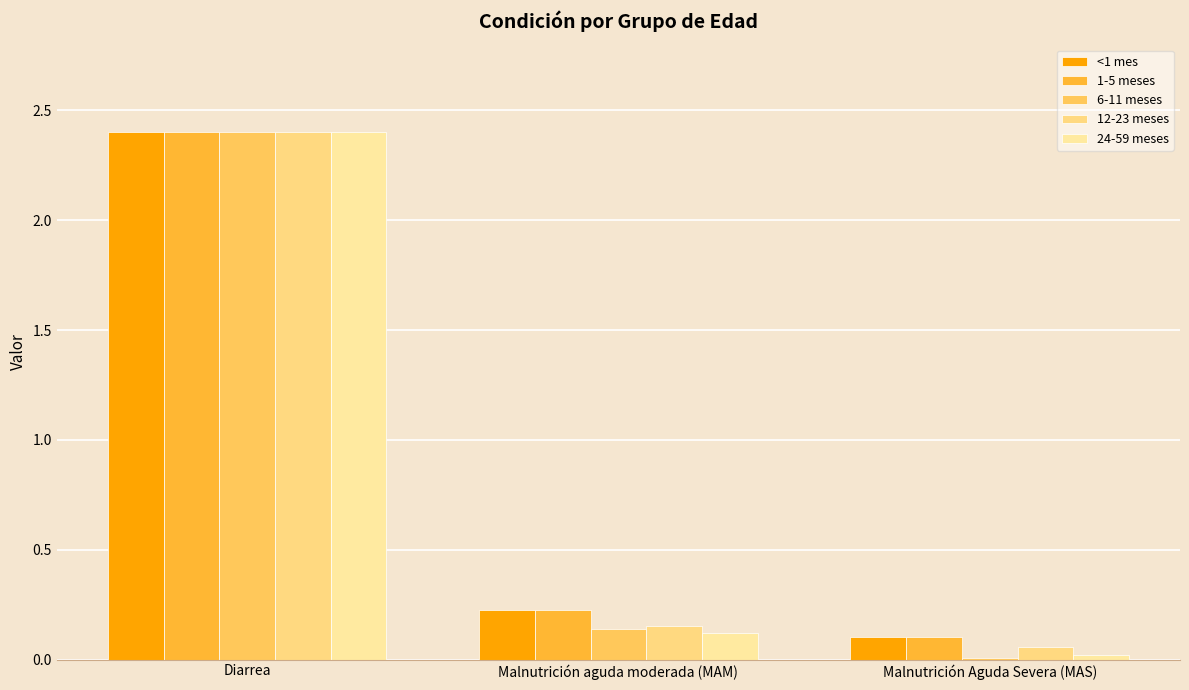

True or false: 12-23 meses has a value of 0.1 at Malnutrición Aguda Severa (MAS).

True